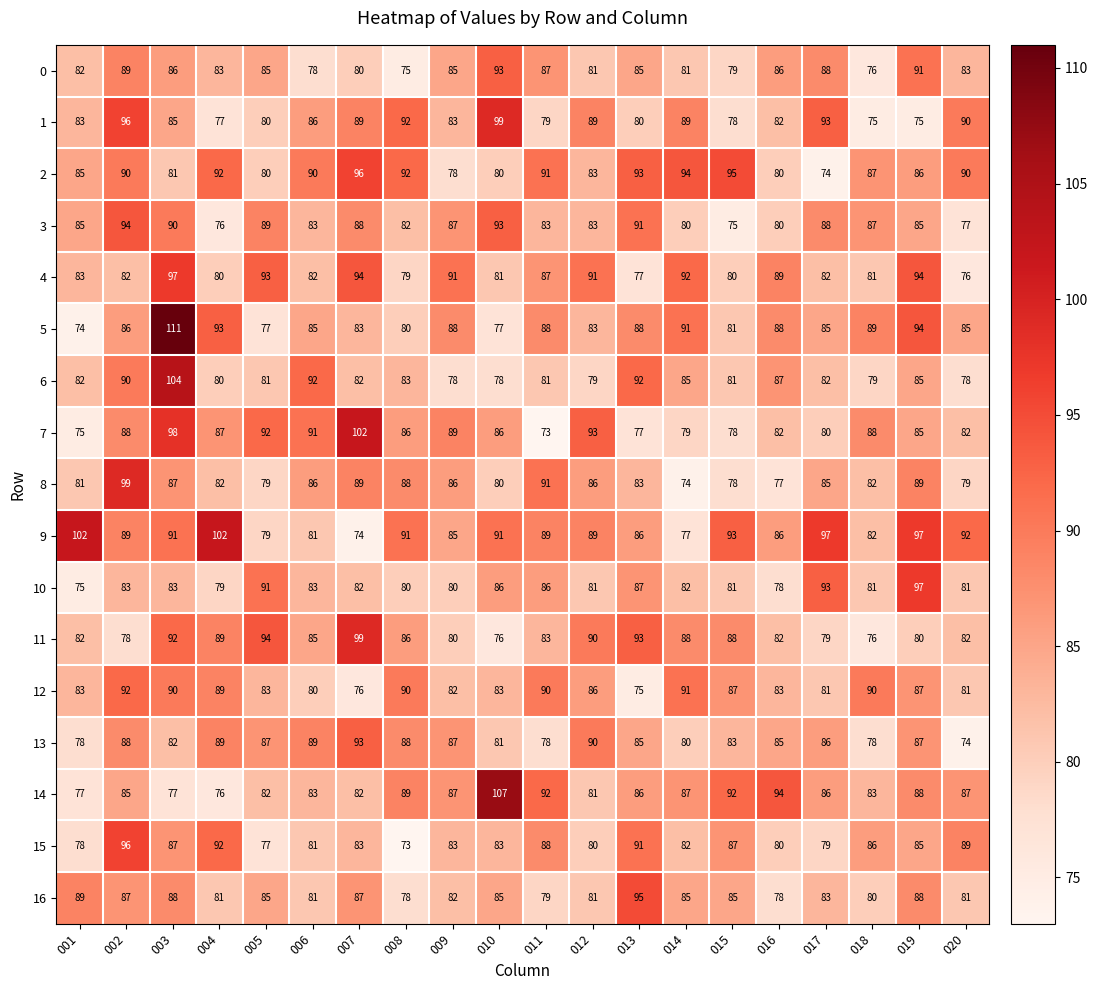

What is the smallest value displayed?

73